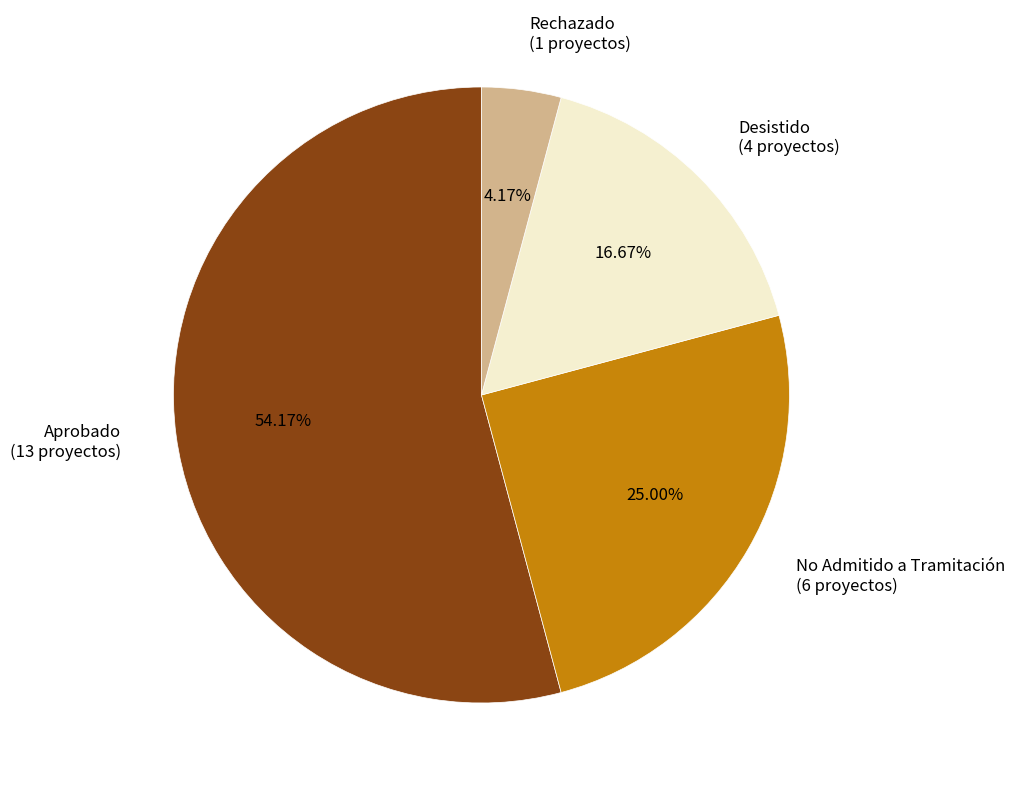

The Aprobado slice represents 54% of the pie. True or false?

True